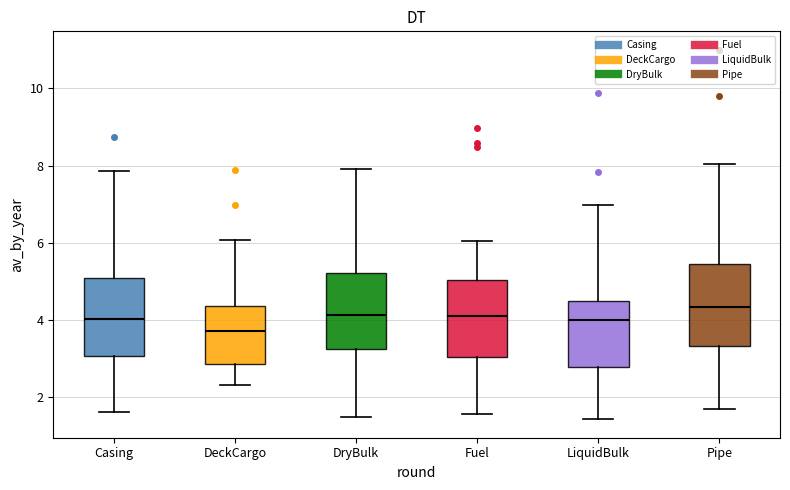

Where is the upper edge of the box for LiquidBulk on the y-axis? The values are not printed on the chart, so give them approximately, as read against the axis.

4.4